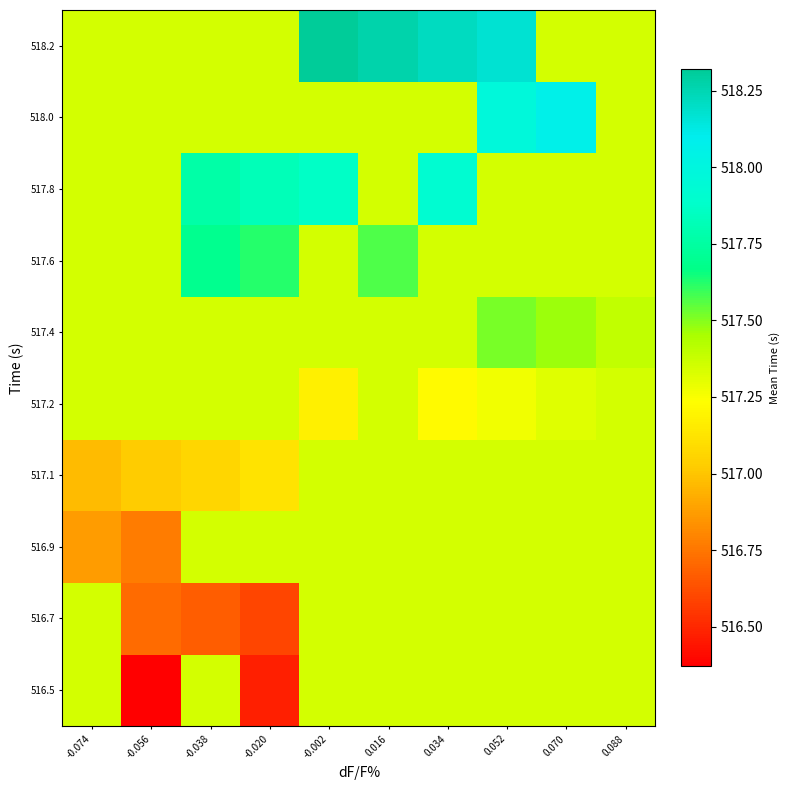

Reading left to right, list all the values displayed in this chart.

516.5: -0.074=517.3	-0.056=516.4	-0.038=517.3	-0.020=516.5	-0.002=517.3	0.016=517.3	0.034=517.3	0.052=517.3	0.070=517.3	0.088=517.3
516.7: -0.074=517.3	-0.056=516.7	-0.038=516.7	-0.020=516.6	-0.002=517.3	0.016=517.3	0.034=517.3	0.052=517.3	0.070=517.3	0.088=517.3
516.9: -0.074=516.9	-0.056=516.8	-0.038=517.3	-0.020=517.3	-0.002=517.3	0.016=517.3	0.034=517.3	0.052=517.3	0.070=517.3	0.088=517.3
517.1: -0.074=517.0	-0.056=517.0	-0.038=517.1	-0.020=517.1	-0.002=517.3	0.016=517.3	0.034=517.3	0.052=517.3	0.070=517.3	0.088=517.3
517.2: -0.074=517.3	-0.056=517.3	-0.038=517.3	-0.020=517.3	-0.002=517.2	0.016=517.3	0.034=517.2	0.052=517.3	0.070=517.3	0.088=517.3
517.4: -0.074=517.3	-0.056=517.3	-0.038=517.3	-0.020=517.3	-0.002=517.3	0.016=517.3	0.034=517.3	0.052=517.5	0.070=517.5	0.088=517.4
517.6: -0.074=517.3	-0.056=517.3	-0.038=517.7	-0.020=517.6	-0.002=517.3	0.016=517.6	0.034=517.3	0.052=517.3	0.070=517.3	0.088=517.3
517.8: -0.074=517.3	-0.056=517.3	-0.038=517.8	-0.020=517.8	-0.002=517.9	0.016=517.3	0.034=517.9	0.052=517.3	0.070=517.3	0.088=517.3
518.0: -0.074=517.3	-0.056=517.3	-0.038=517.3	-0.020=517.3	-0.002=517.3	0.016=517.3	0.034=517.3	0.052=518.0	0.070=518.1	0.088=517.3
518.2: -0.074=517.3	-0.056=517.3	-0.038=517.3	-0.020=517.3	-0.002=518.3	0.016=518.3	0.034=518.2	0.052=518.2	0.070=517.3	0.088=517.3